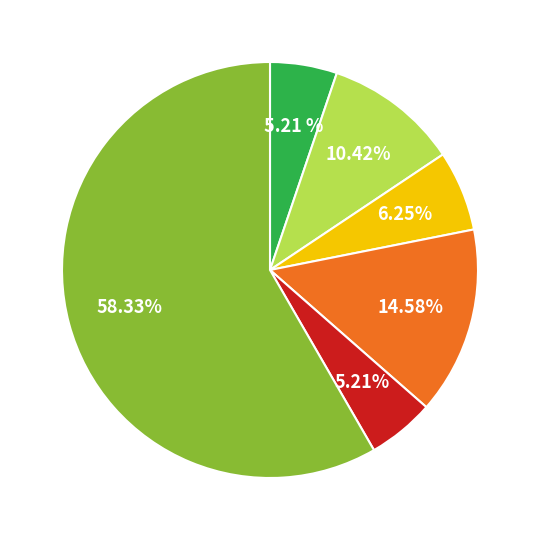

Does any single category account for the majority?

Yes